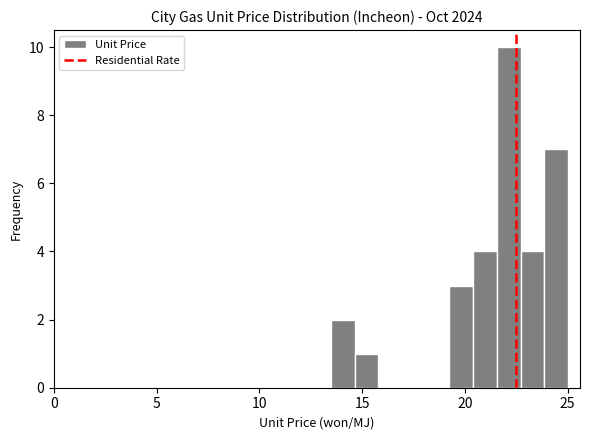

Read against the x-axis, roughly where is the centre of the tallest bar?

22.0